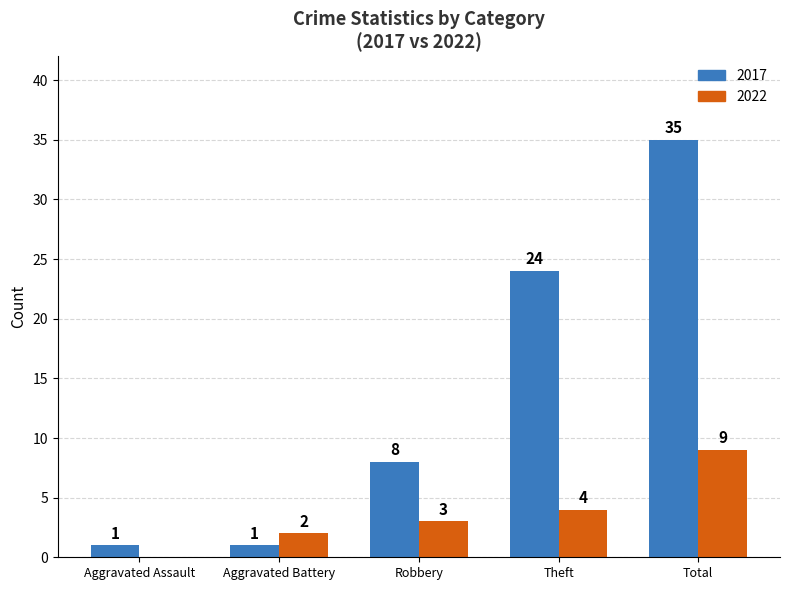

Reading right to left, list all the values displayed in this chart.

2017: Total=35	Theft=24	Robbery=8	Aggravated Battery=1	Aggravated Assault=1
2022: Total=9	Theft=4	Robbery=3	Aggravated Battery=2	Aggravated Assault=0